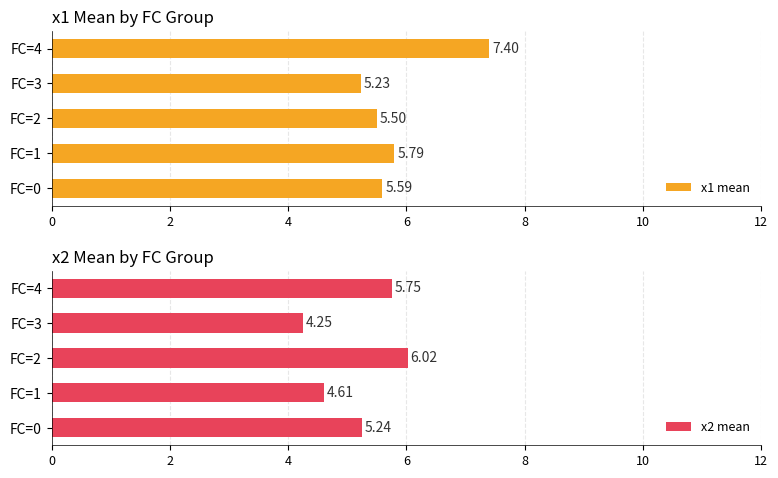

At how many categories does at least one series exceed 4?

5